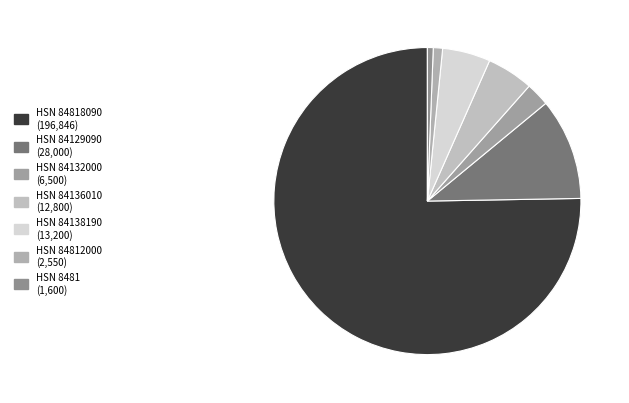

How many slices are in this pie chart?

7